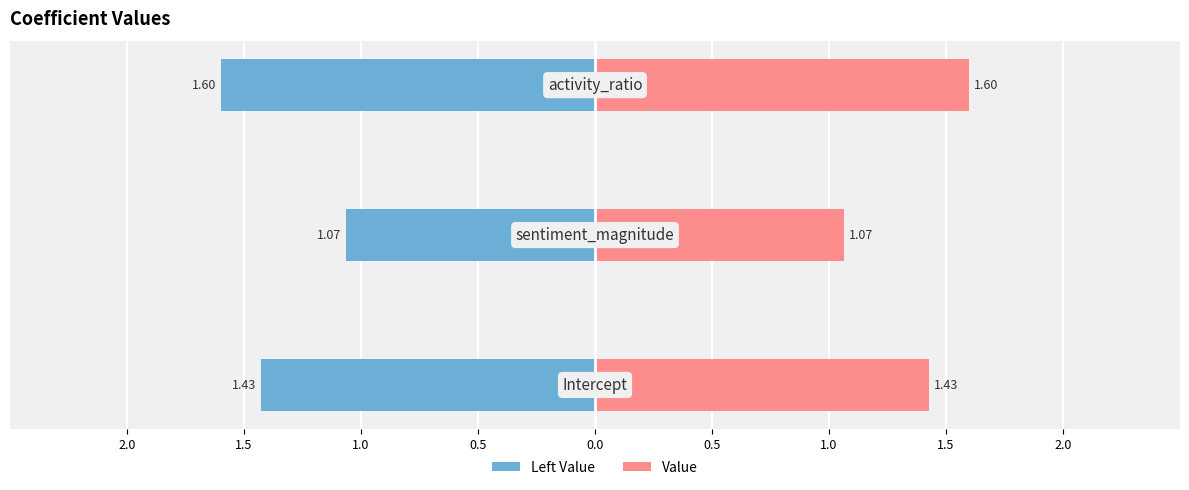

Reading right to left, transcribe all the data shown in this chart.

Left Value: 1.0=-1.6	1.5=-1.1	2.0=-1.4
Value: 1.0=1.6	1.5=1.1	2.0=1.4